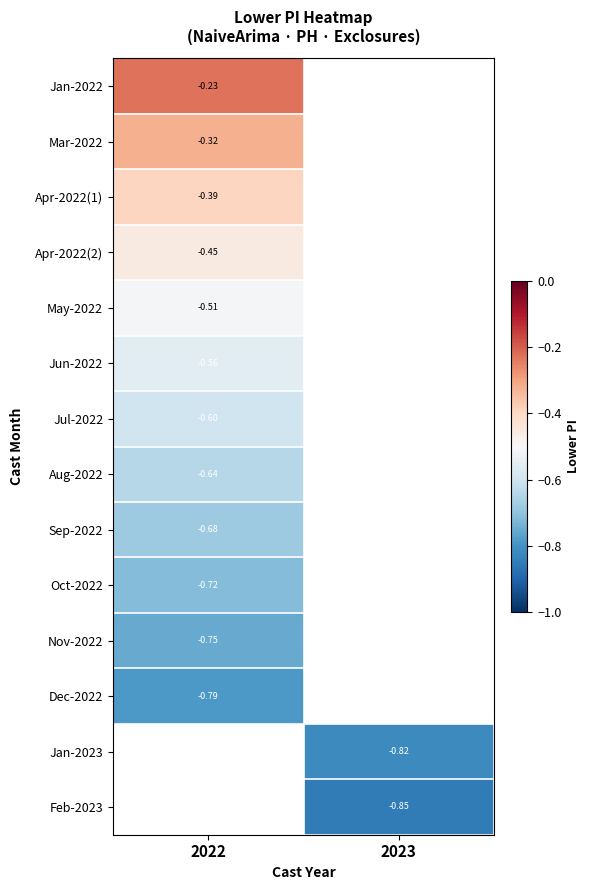

Is the value of Nov-2022 at 2022 greater than the value of Jan-2022 at 2022?

No